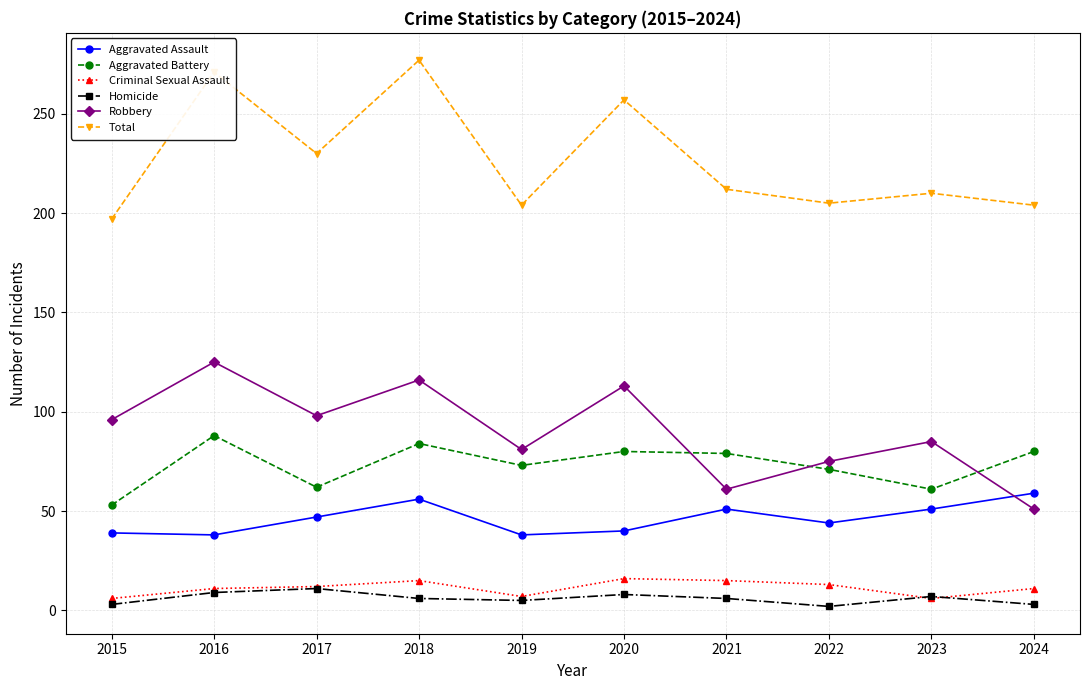

What is the difference between the highest and lowest values at 2023?

204